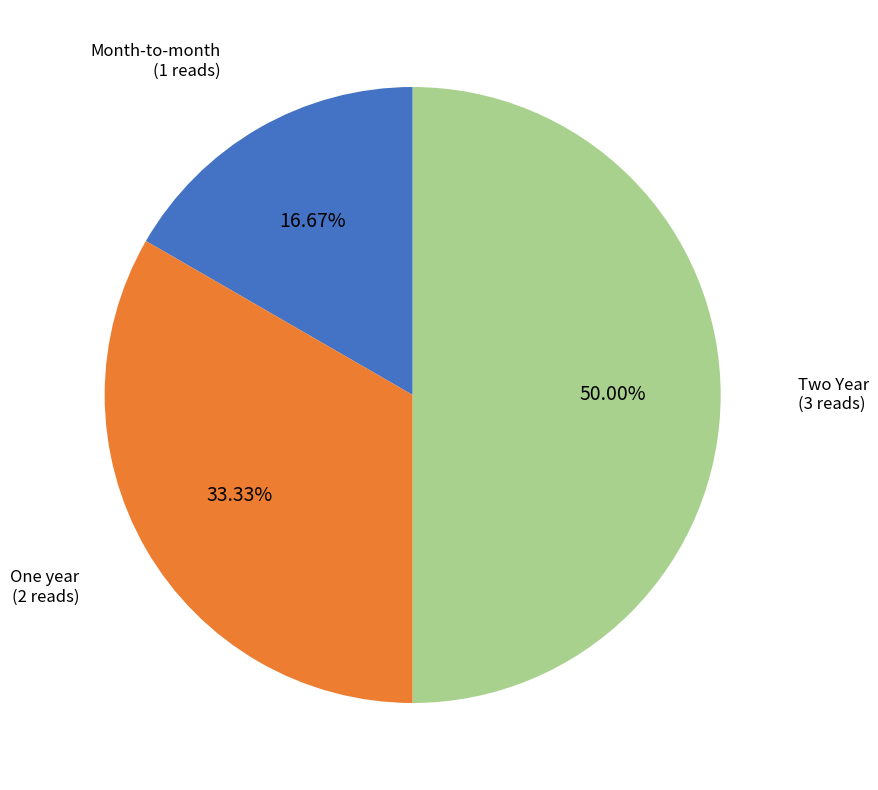

To the nearest percent, what is the average slice percentage?

33%